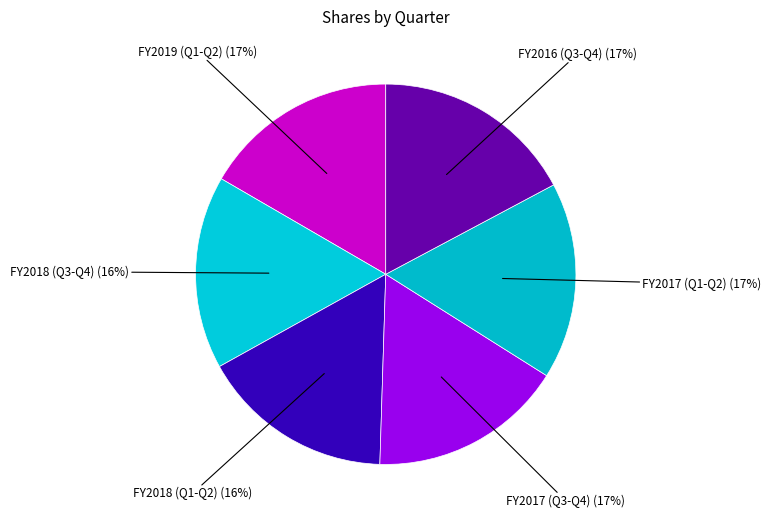

How many slices are in this pie chart?

6